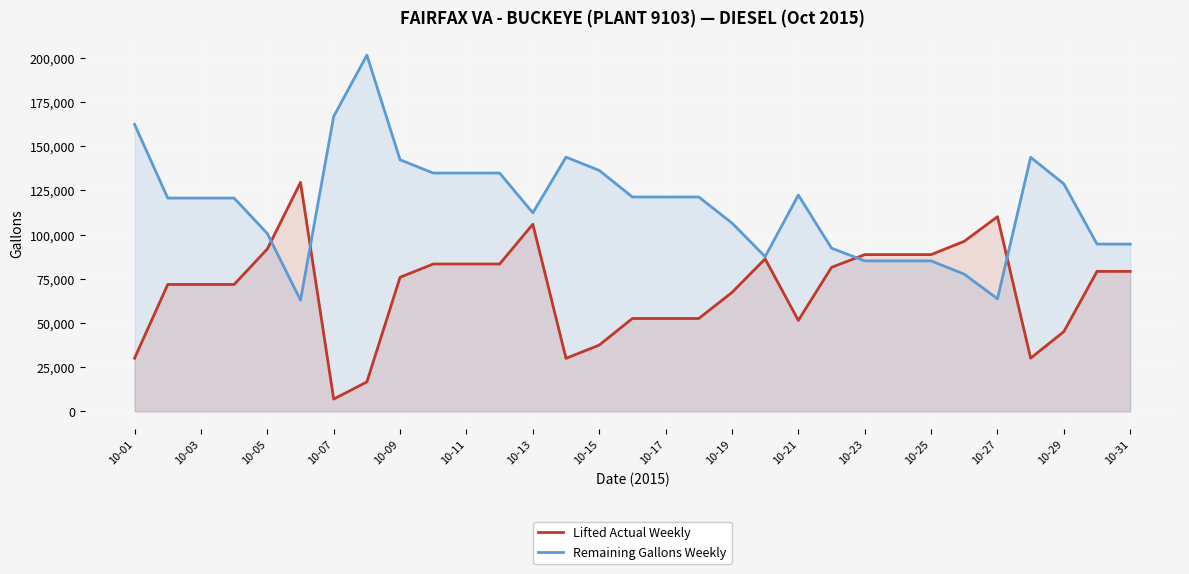

How many data points does each series have?

31